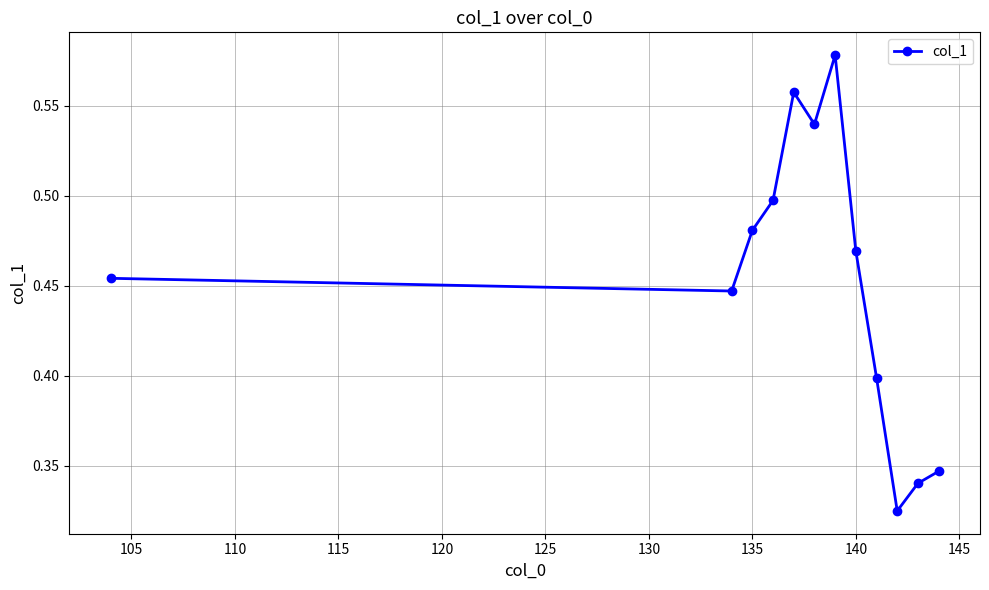

What is the sum of all values?

5.4